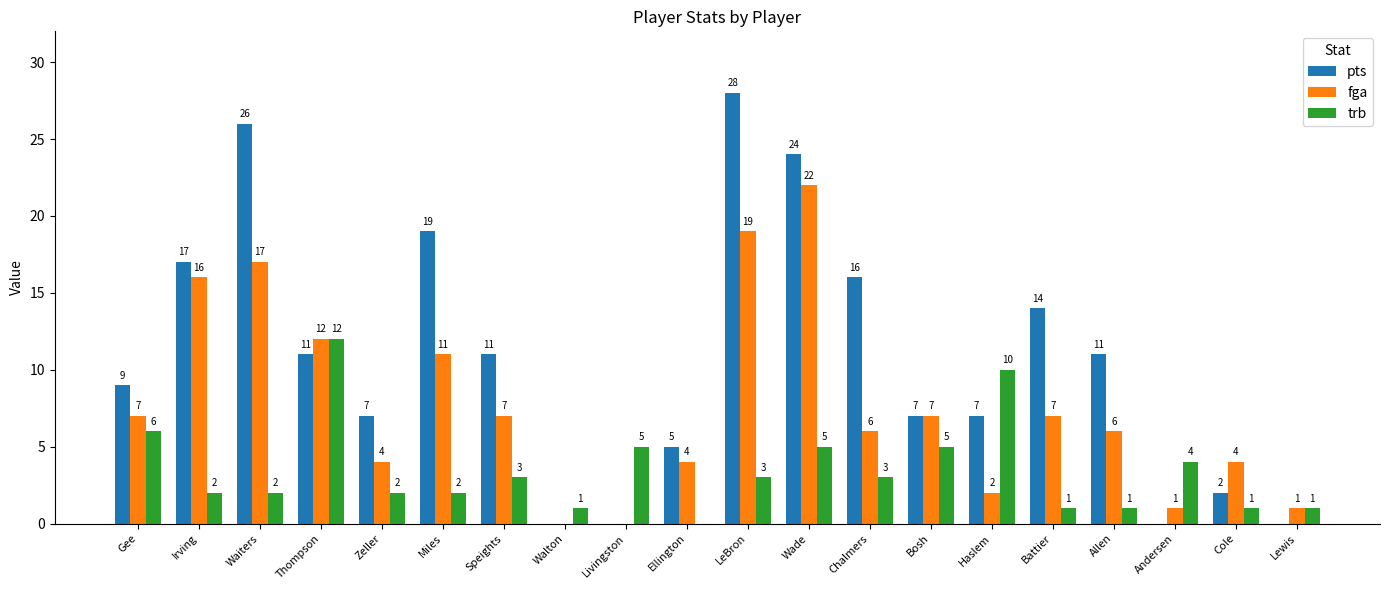

Reading left to right, list all the values displayed in this chart.

pts: 9	17	26	11	7	19	11	0	0	5	28	24	16	7	7	14	11	0	2	0
fga: 7	16	17	12	4	11	7	0	0	4	19	22	6	7	2	7	6	1	4	1
trb: 6	2	2	12	2	2	3	1	5	0	3	5	3	5	10	1	1	4	1	1